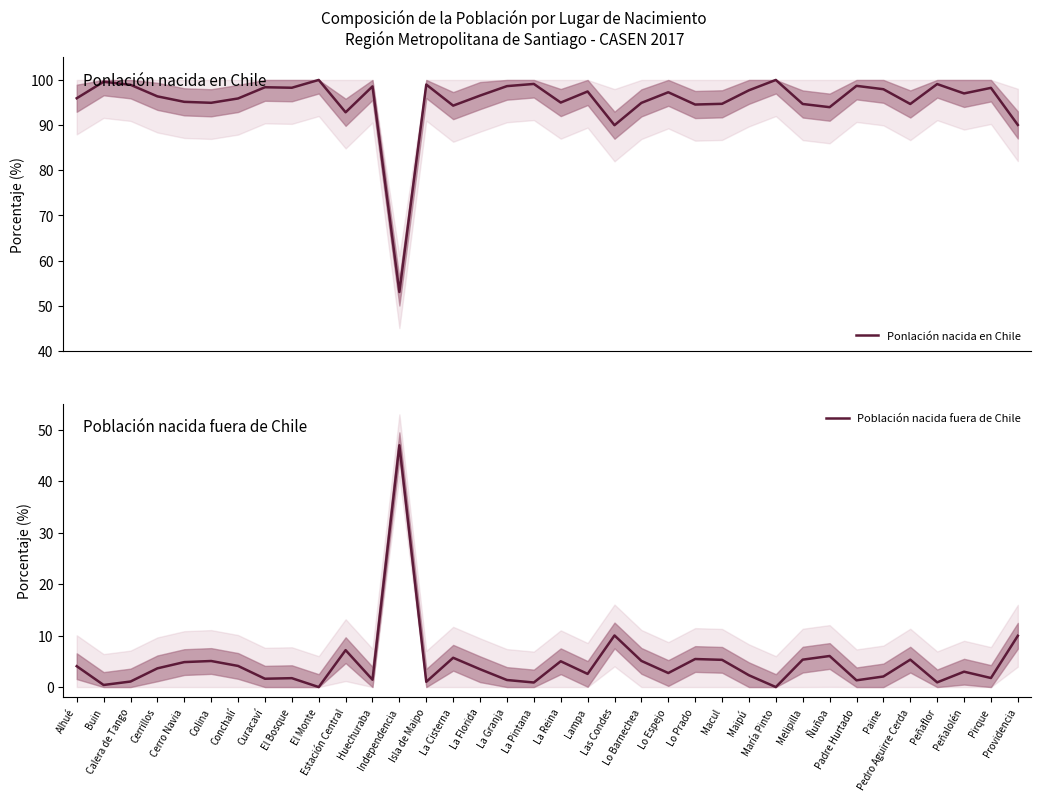

Is it true that Ponlación nacida en Chile equals 35.2 at Peñaflor?

False